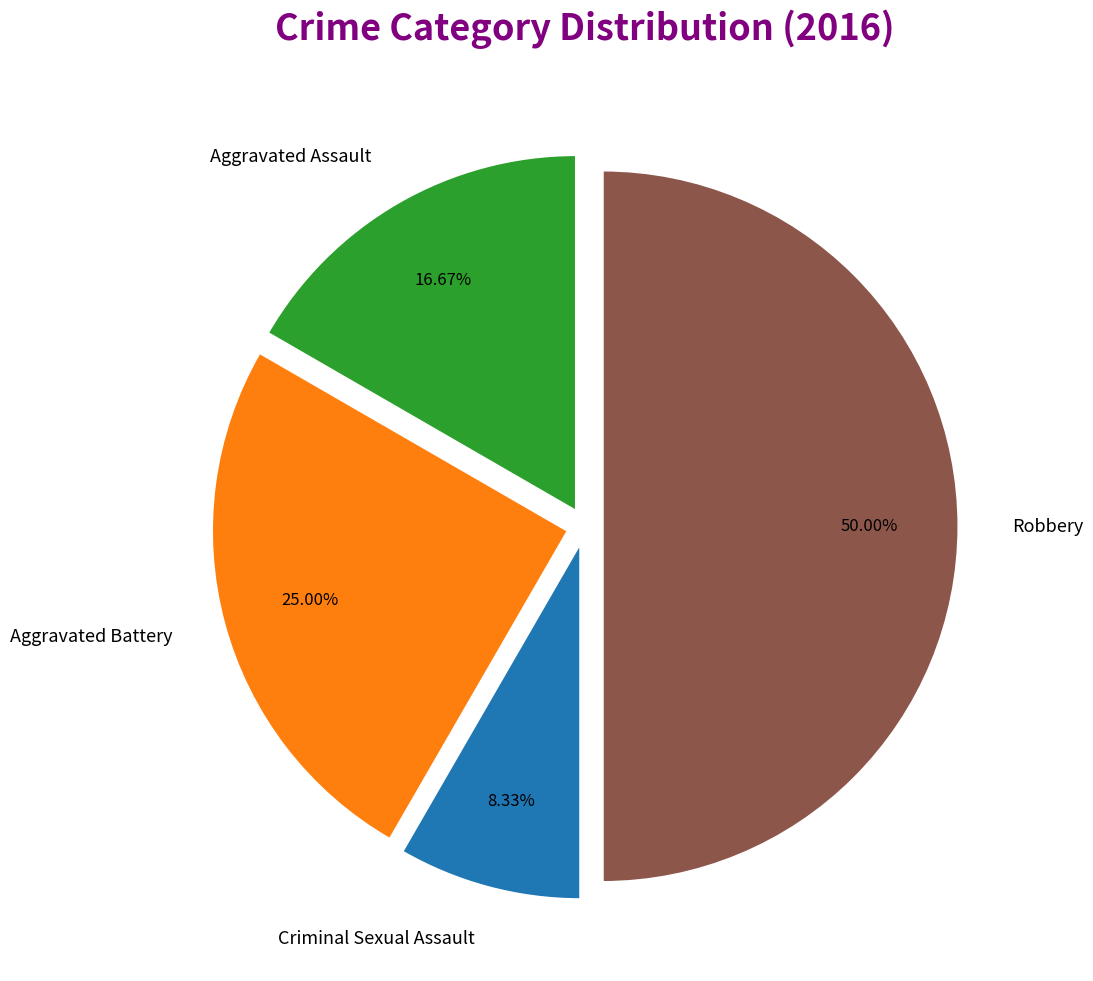

Is it true that Robbery is 42% of the pie?

False